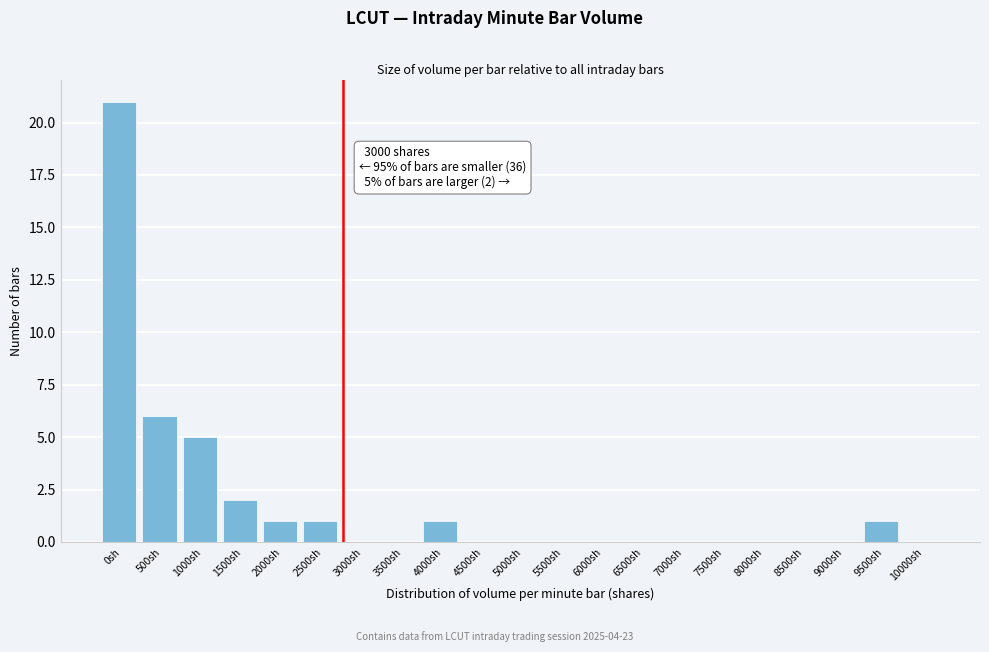

Reading left to right, transcribe all the data shown in this chart.

0sh=21	500sh=6	1000sh=5	1500sh=2	2000sh=1	2500sh=1	3000sh=0	3500sh=0	4000sh=1	4500sh=0	5000sh=0	5500sh=0	6000sh=0	6500sh=0	7000sh=0	7500sh=0	8000sh=0	8500sh=0	9000sh=0	9500sh=1	10000sh=0